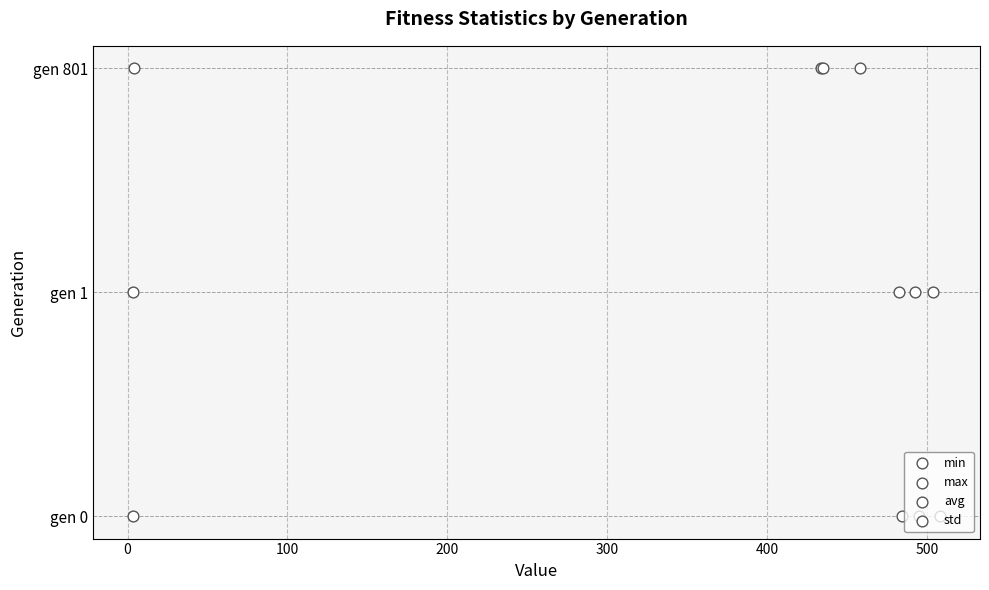

Which series contains the highest Y value?

min